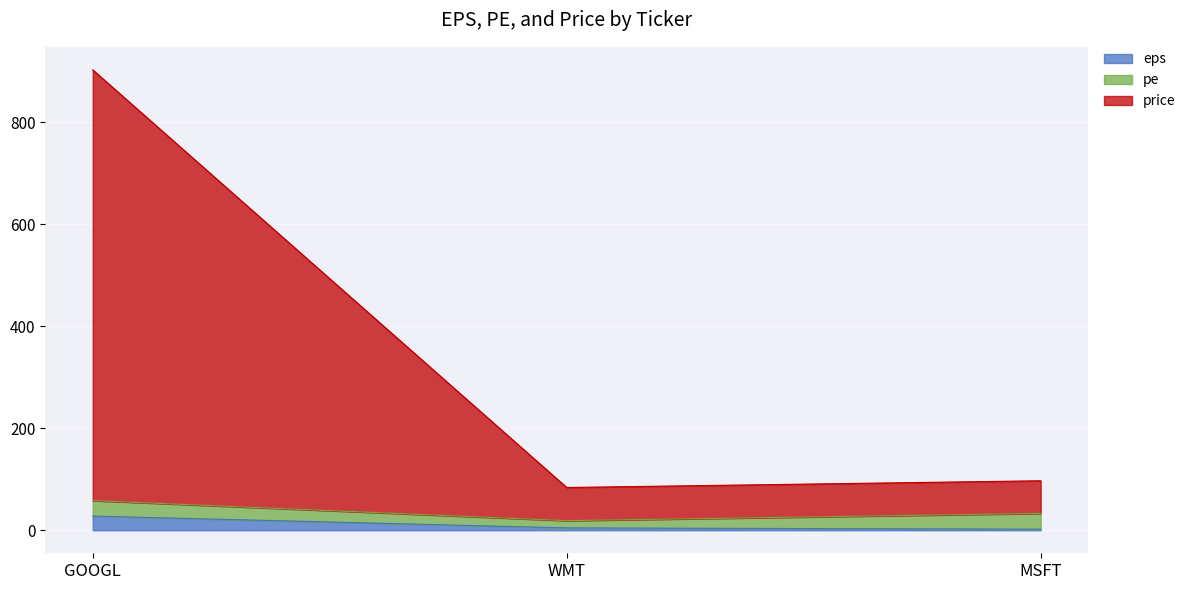

What is the label of the 1st point from the right?

MSFT